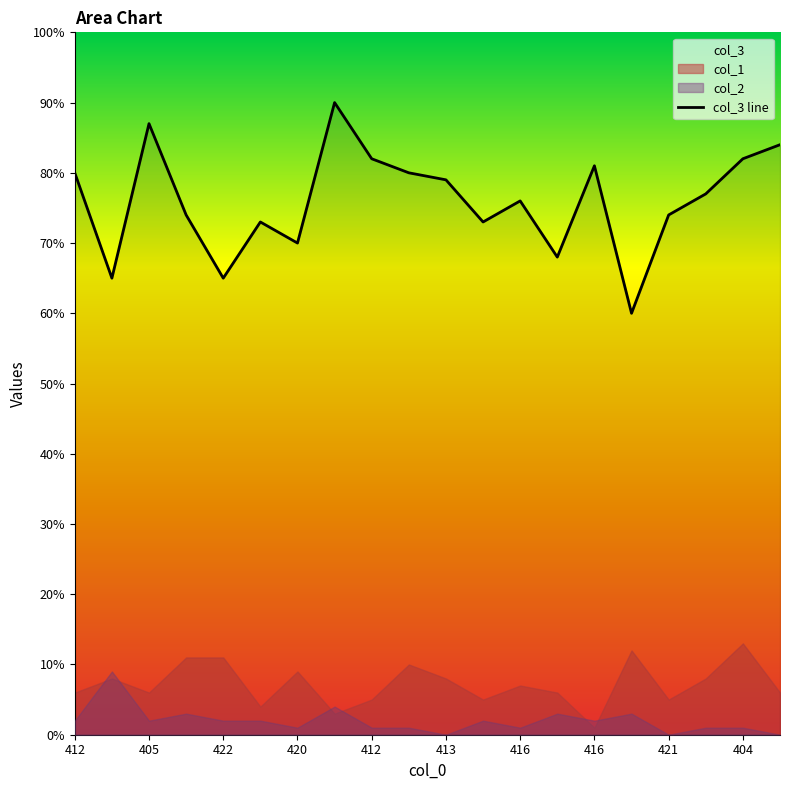

What is the ratio of the value at 416 to the value at 412?

1.4